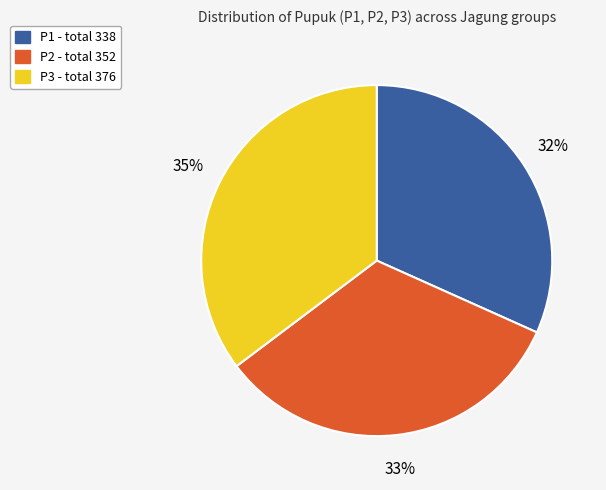

Is the sum of P1 and P2 greater than half?

Yes